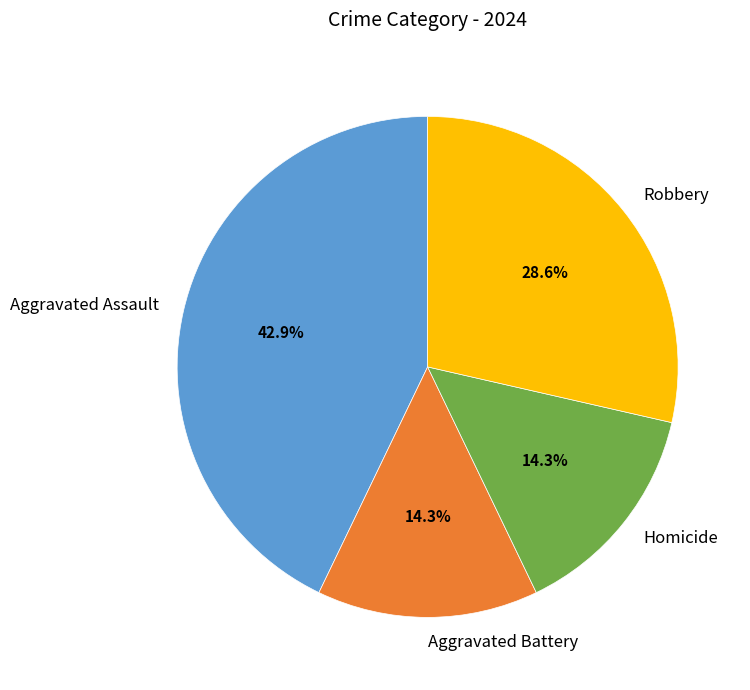

To the nearest percent, what portion does Homicide represent?

14%